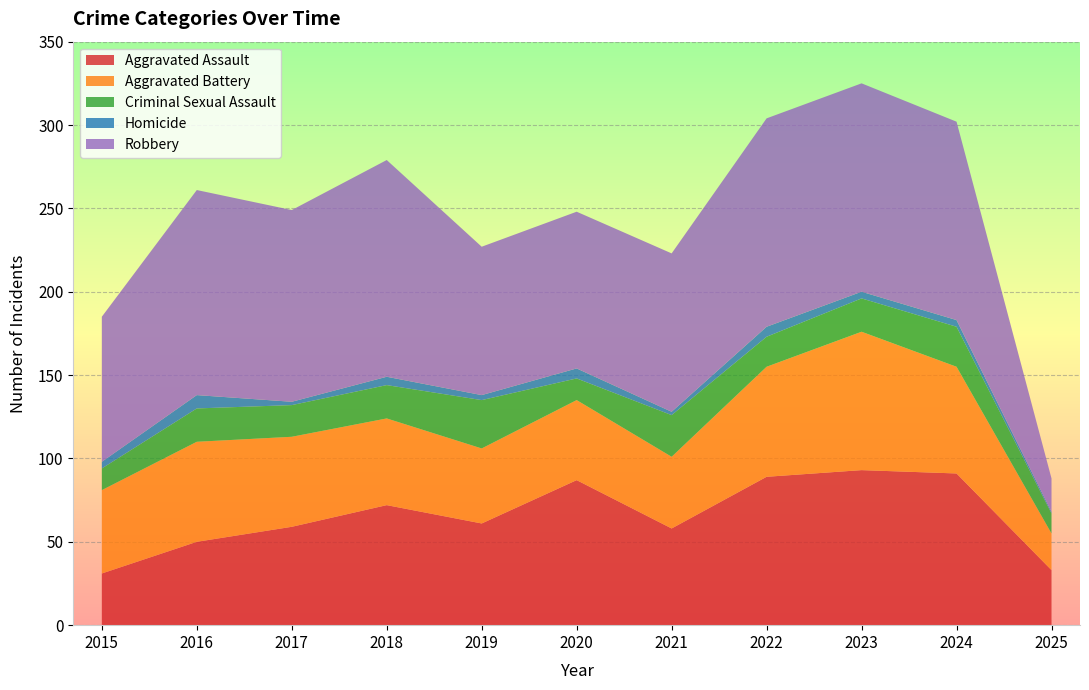

Reading left to right, extract all data points from this chart.

Aggravated Assault: 31	50	59	72	61	87	58	89	93	91	33
Aggravated Battery: 50	60	54	52	45	48	43	66	83	64	22
Criminal Sexual Assault: 13	20	19	20	29	13	25	18	20	24	12
Homicide: 4	8	2	5	3	6	2	6	4	4	1
Robbery: 87	123	115	130	89	94	95	125	125	119	20